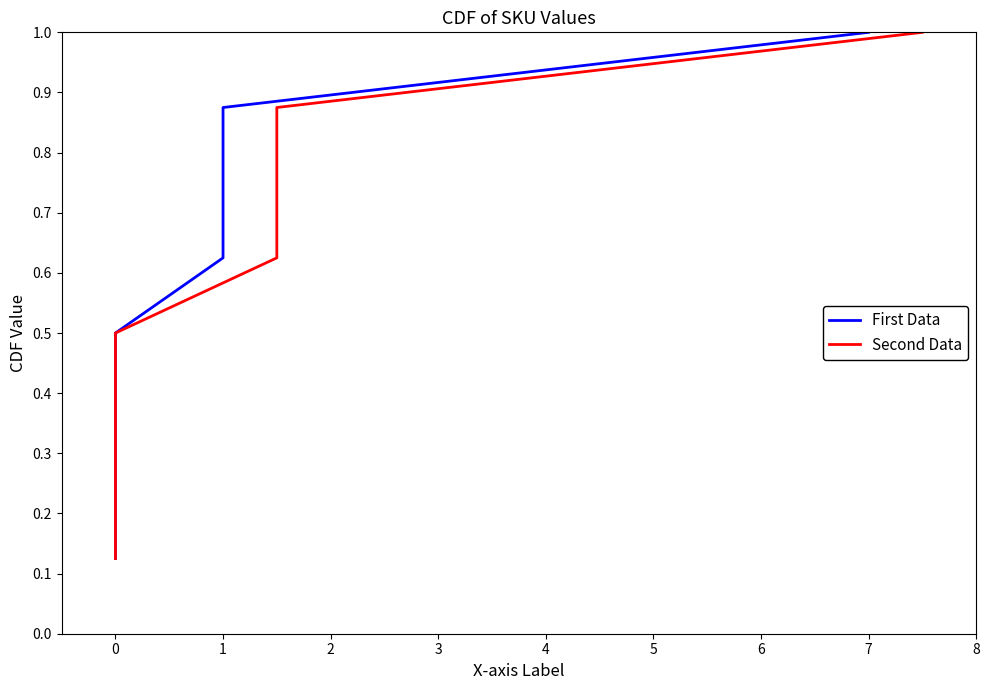

True or false: First Data and Second Data intersect in this chart.

False